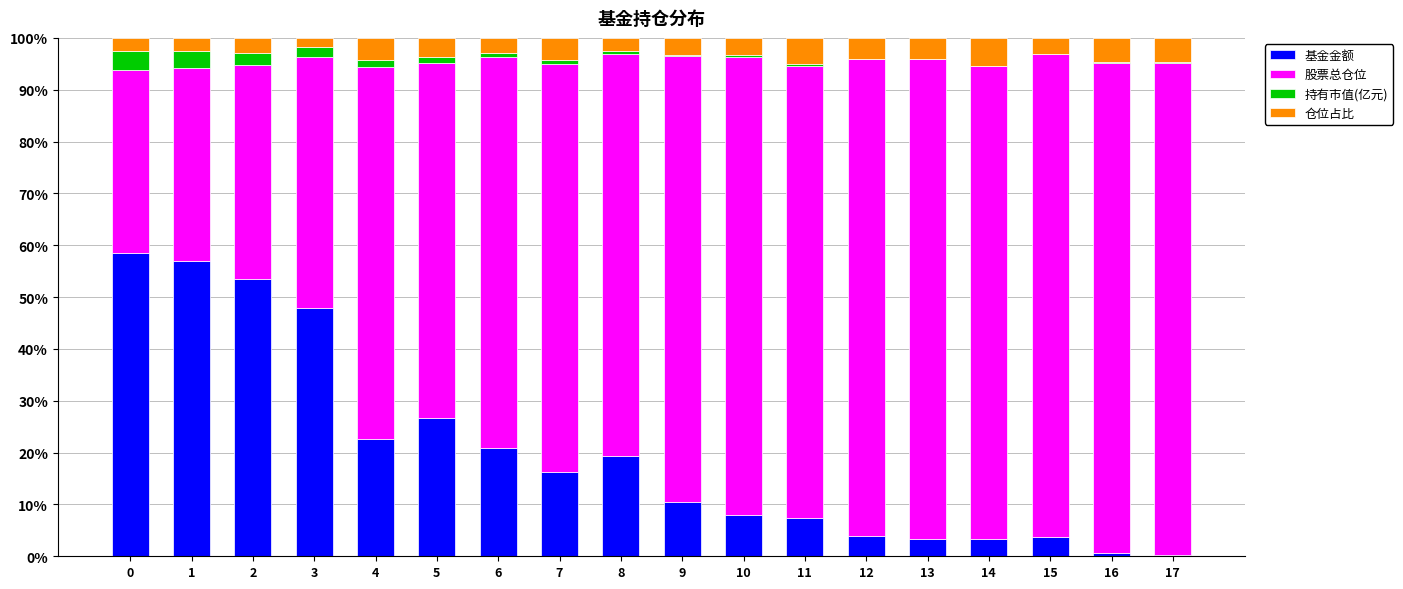

What is the maximum value for 基金金额?

58.5